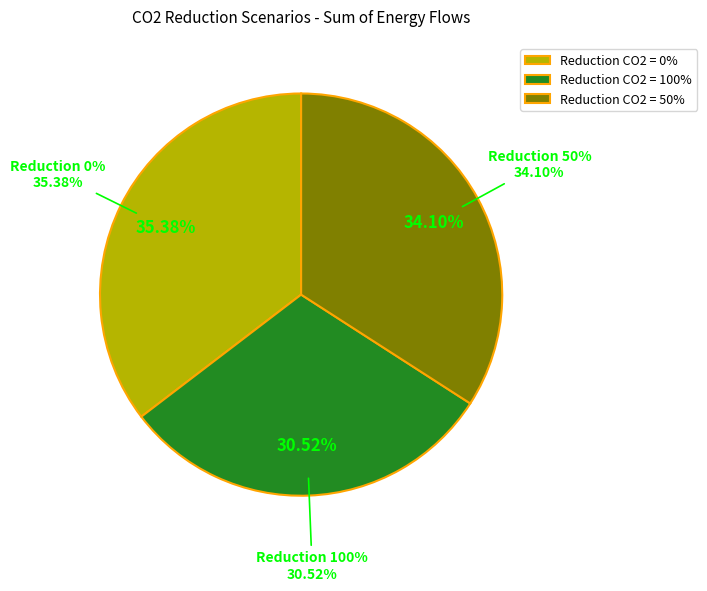

Is the sum of 0 and 50 greater than half?

Yes